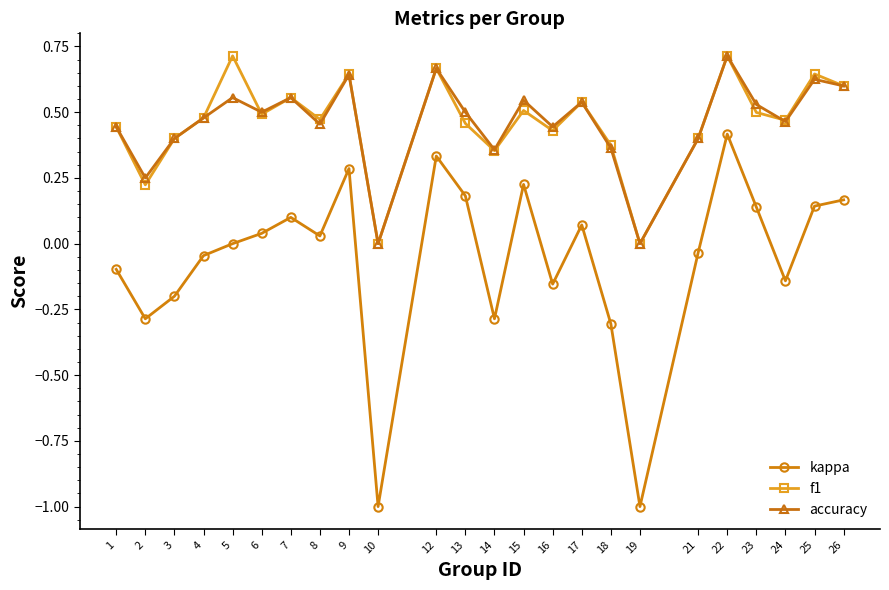

Where is the first local maximum for kappa?

7